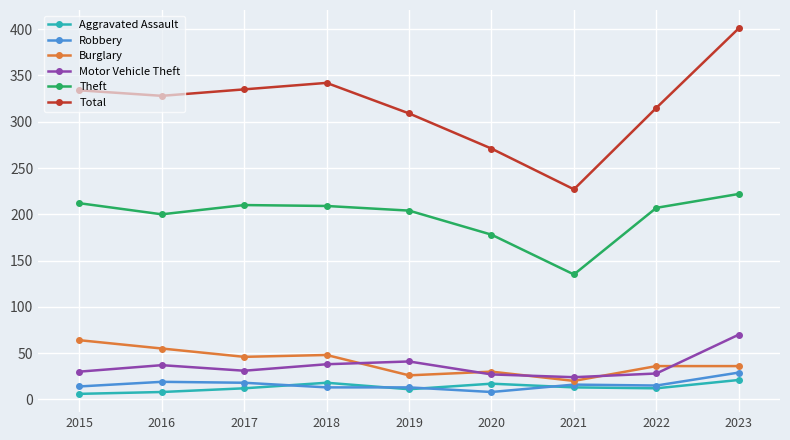

At 2017, list the series in order from largest to smallest.

Total, Theft, Burglary, Motor Vehicle Theft, Robbery, Aggravated Assault